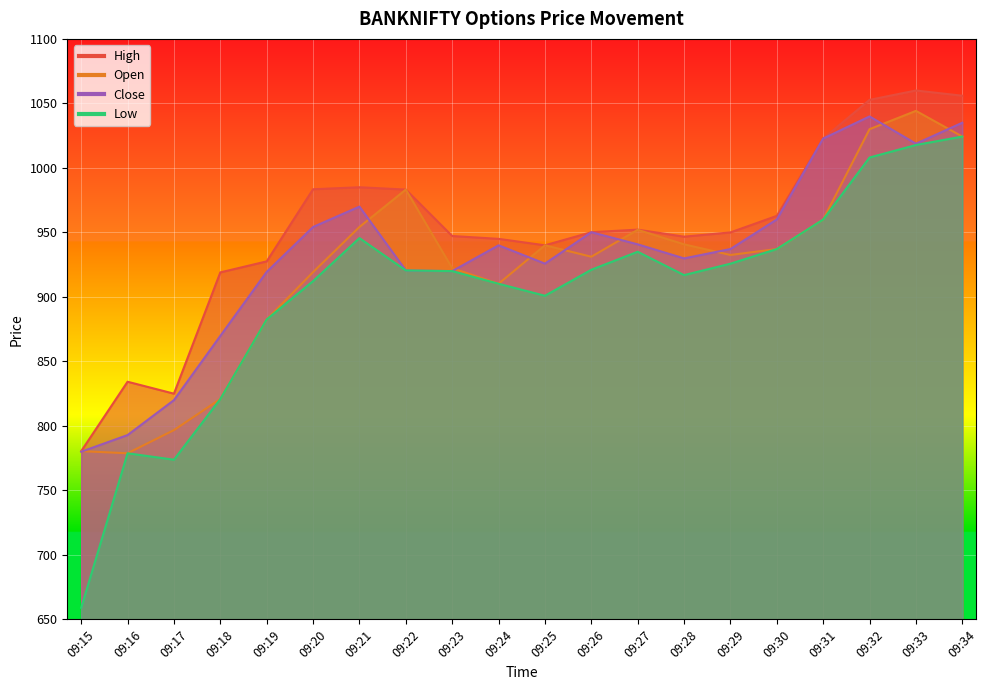

True or false: High has more than 0 interior local peaks.

True